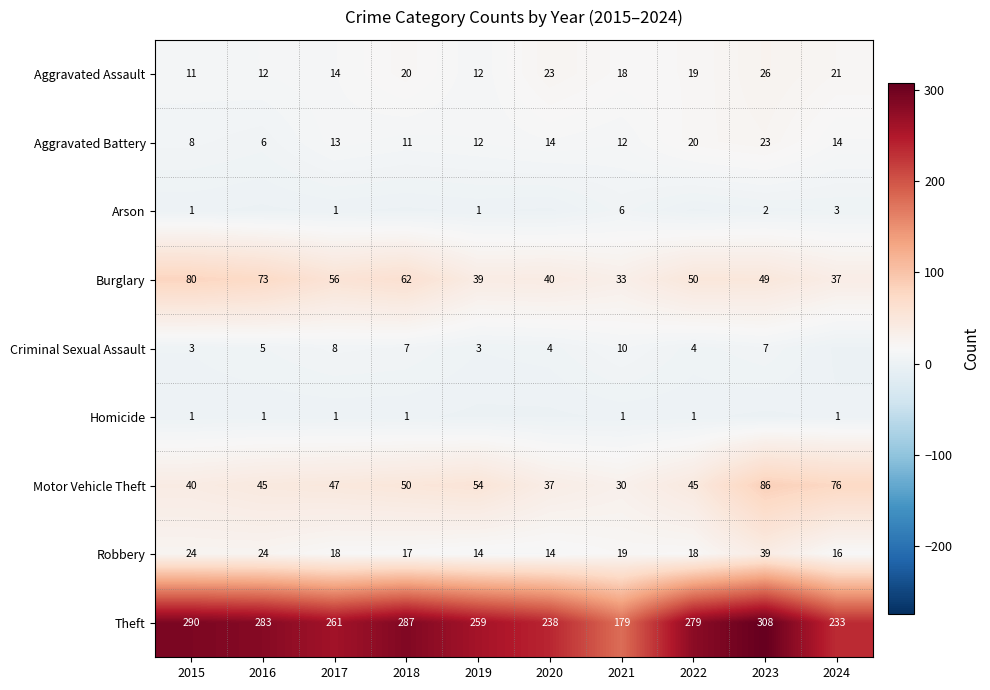

What is the sum of the Aggravated Battery values at 2020 and 2024?

28